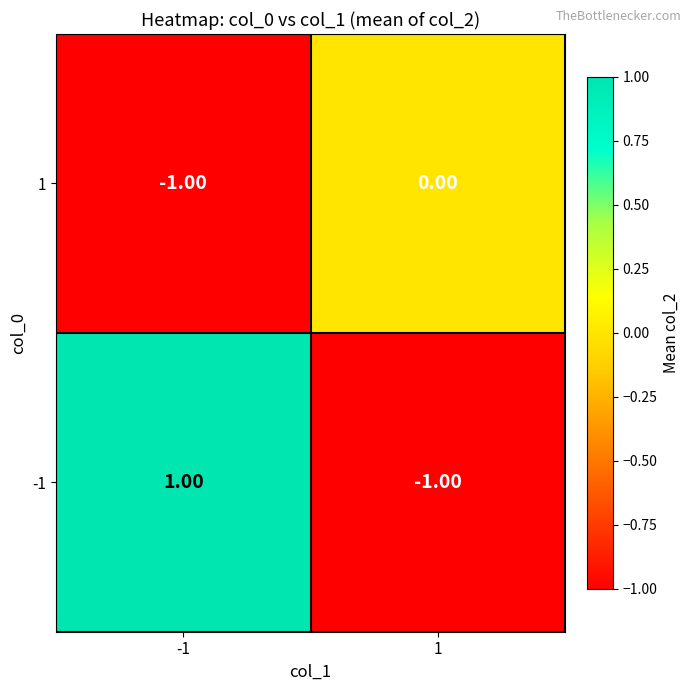

Is the value of 1 at 1 greater than the value of -1 at 1?

Yes